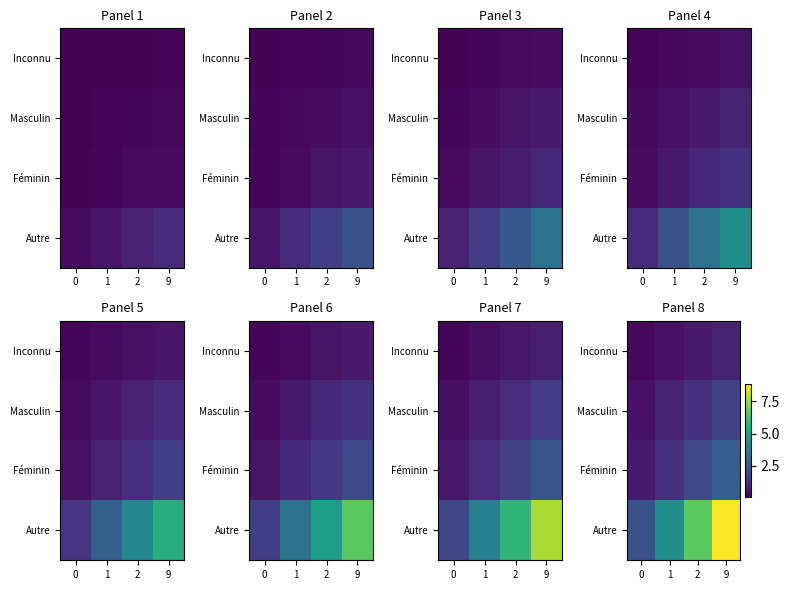

Which series changed the most between 0 and 1?

Autre